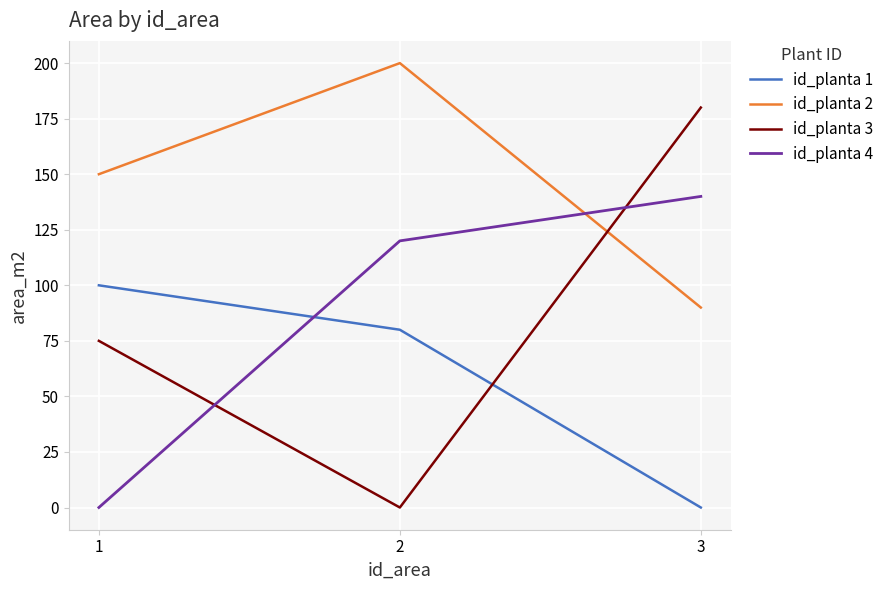

Which series has the largest total across all categories?

id_planta 2